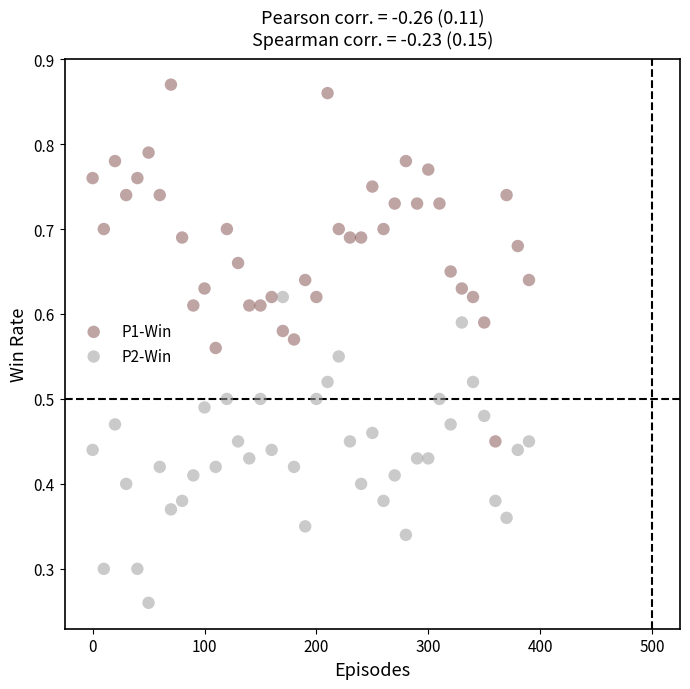

Across all data points, what is the range of X values (max minus min)?

390.0